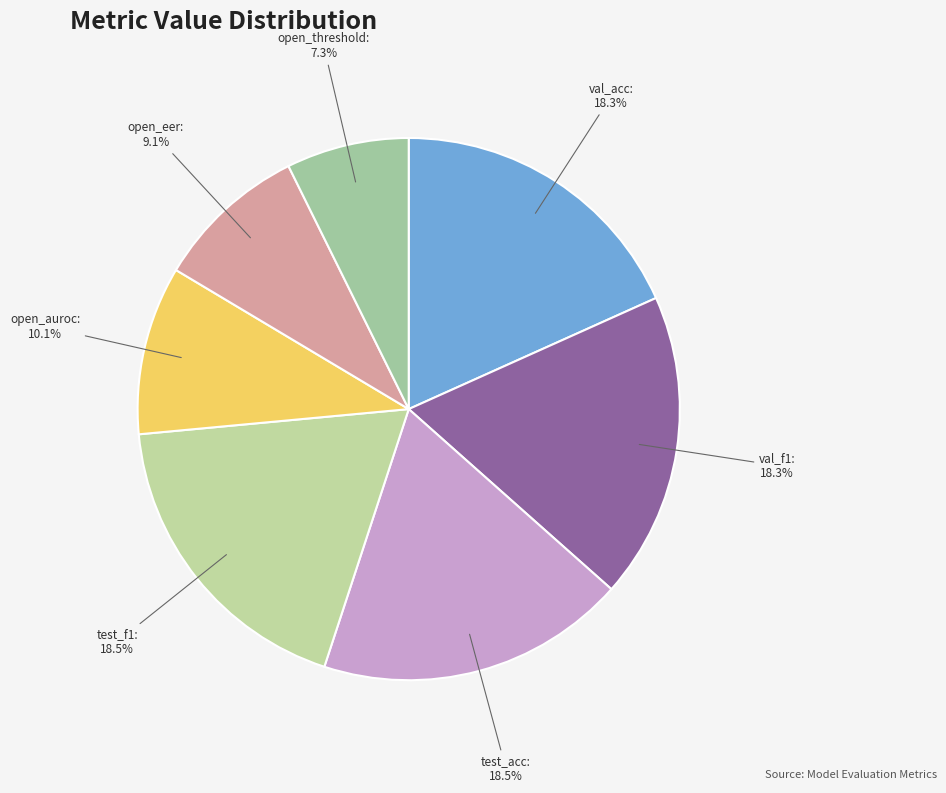

The open_eer slice represents 9% of the pie. True or false?

True